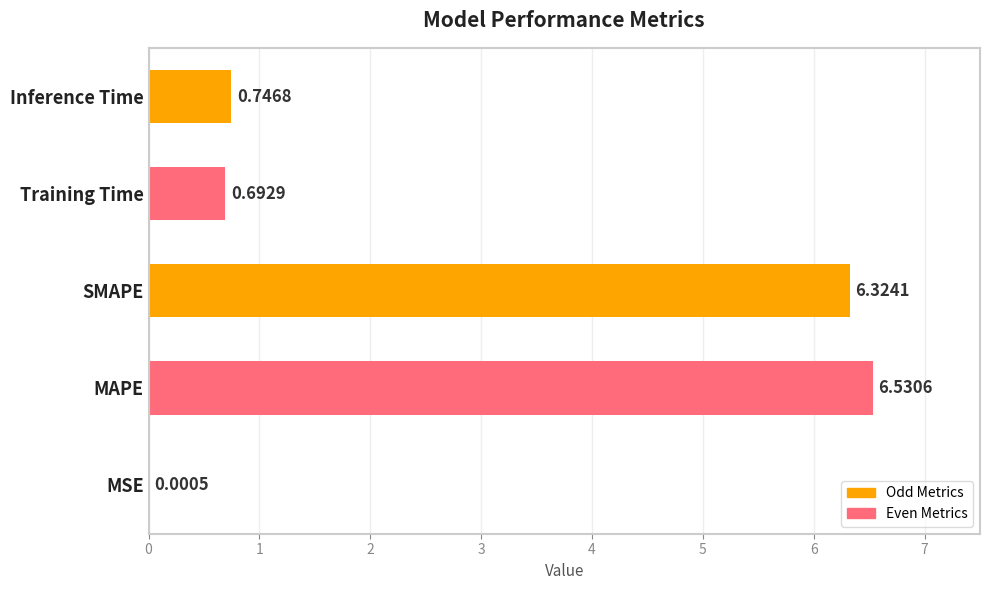

What is the sum of all values?

14.3